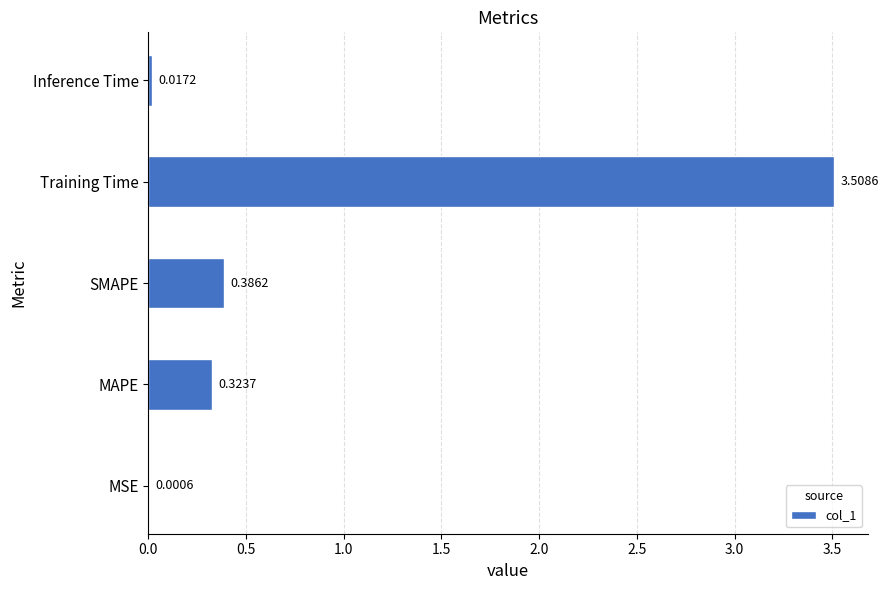

Which label corresponds to the largest value in the chart?

Training Time